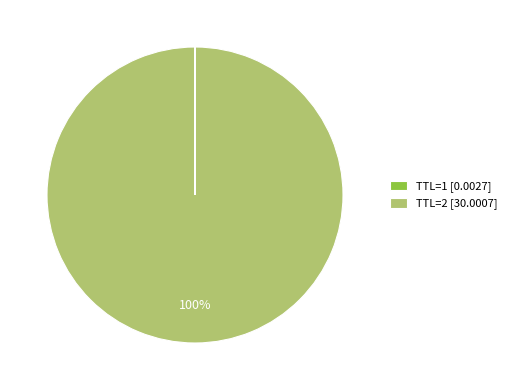

To the nearest percent, what is the average slice percentage?

50%